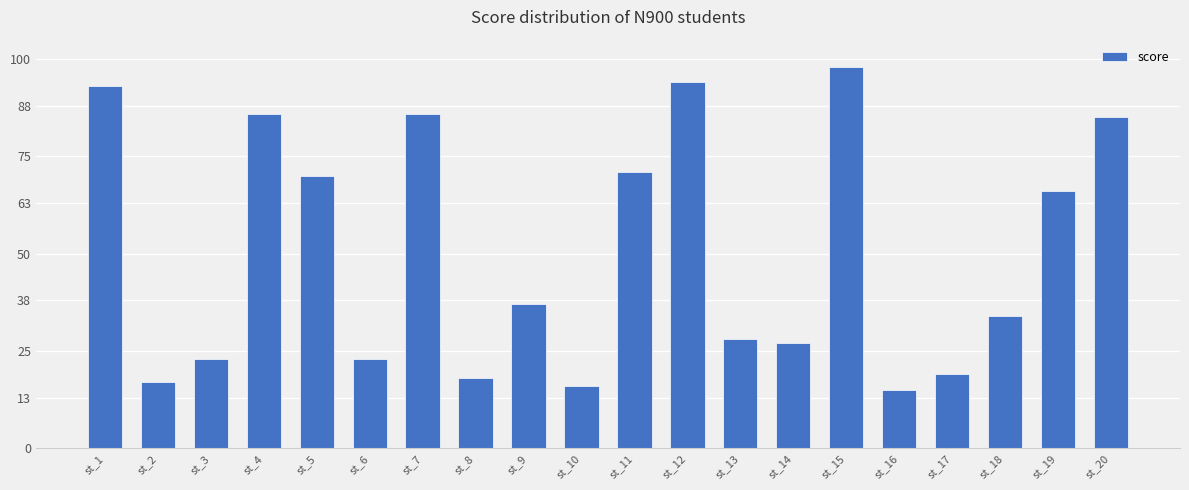

Does the chart contain any negative values?

No